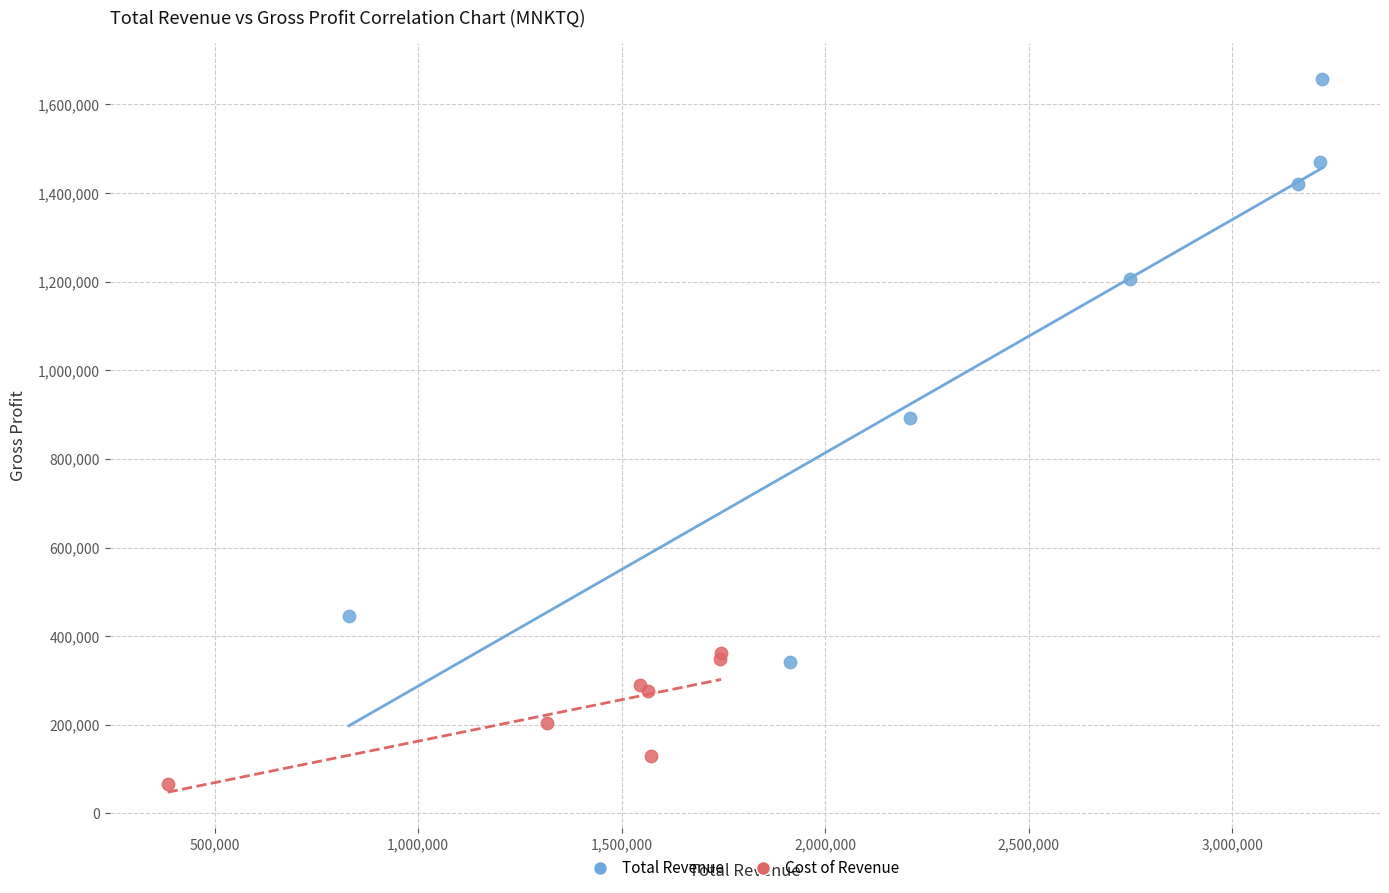

What are all the series names shown in the legend?

Total Revenue, Cost of Revenue